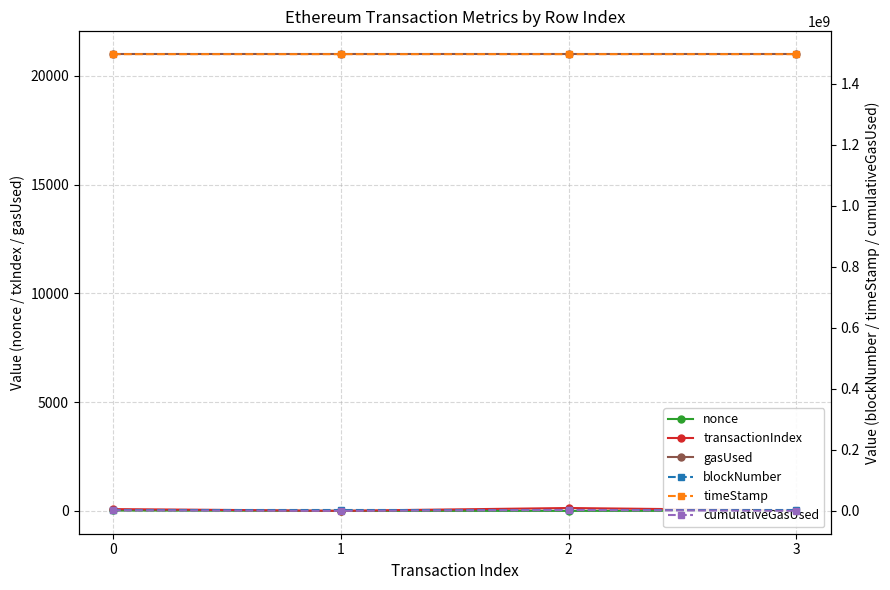

How many values in the blockNumber series are below 3800023?

2